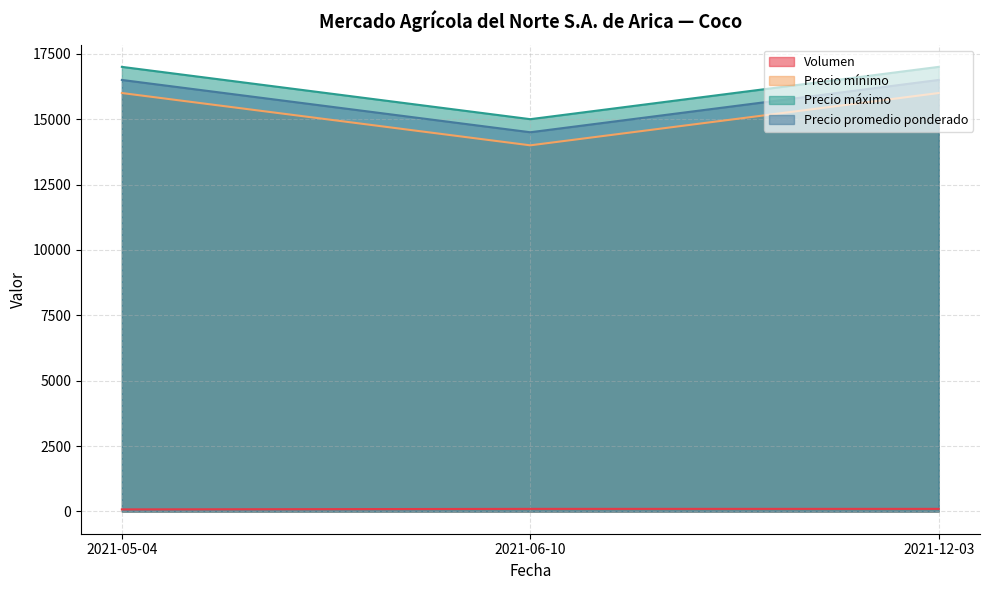

What is the difference between the highest and lowest values at 2021-12-03?

16900